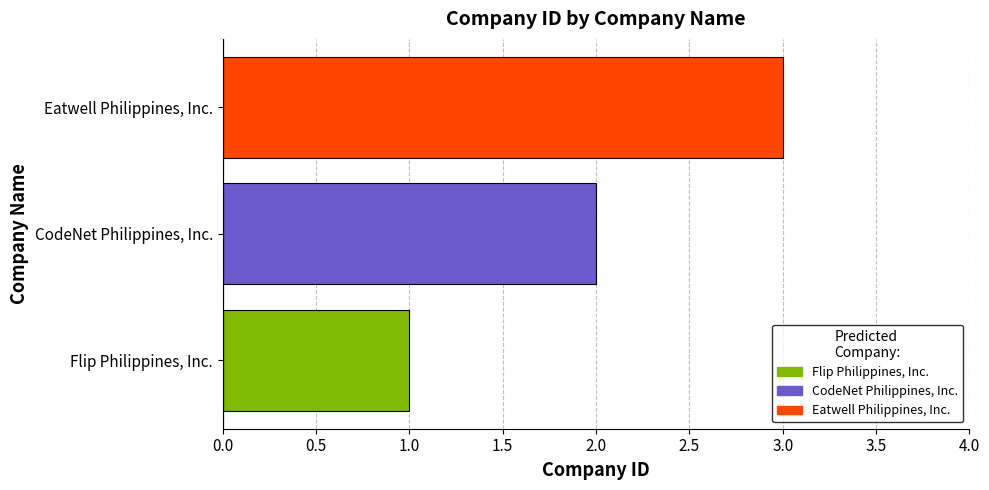

List the labels in order of value, smallest first.

Flip Philippines, Inc., CodeNet Philippines, Inc., Eatwell Philippines, Inc.